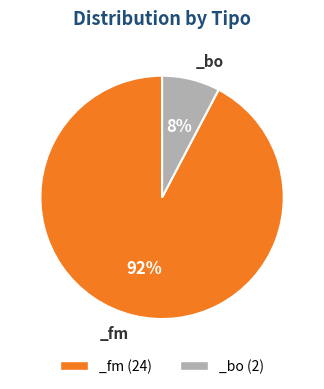

Is there any slice that represents more than half of the pie?

Yes